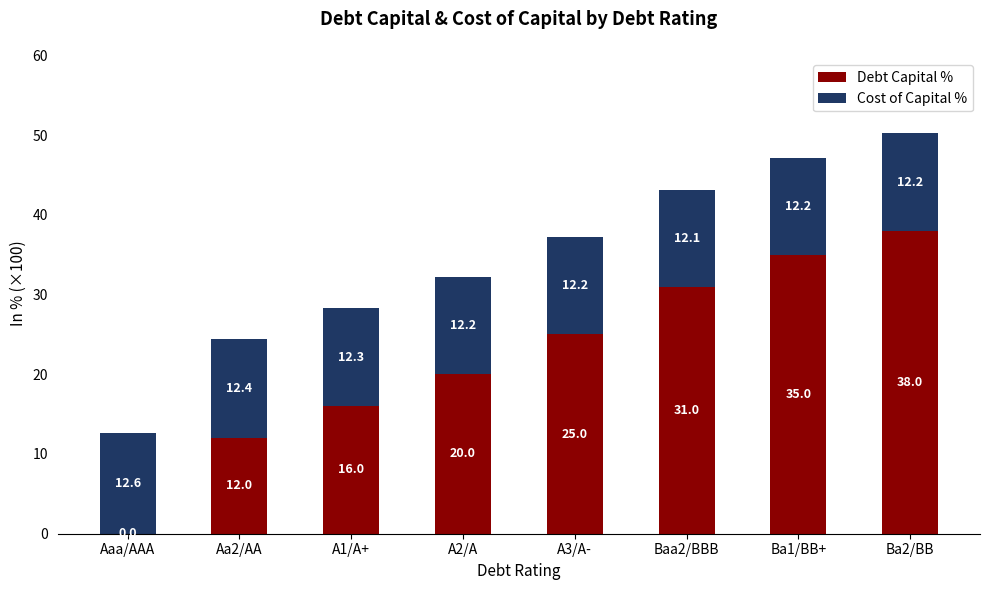

Is it true that Debt Capital % equals 0.0 at Aaa/AAA?

True